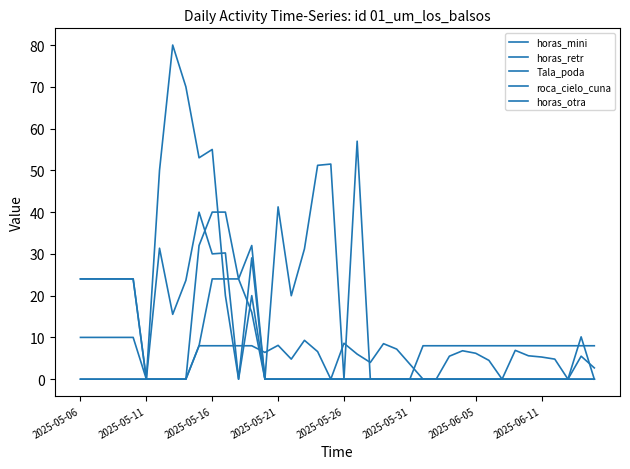

How many categories are shown in the chart?

40